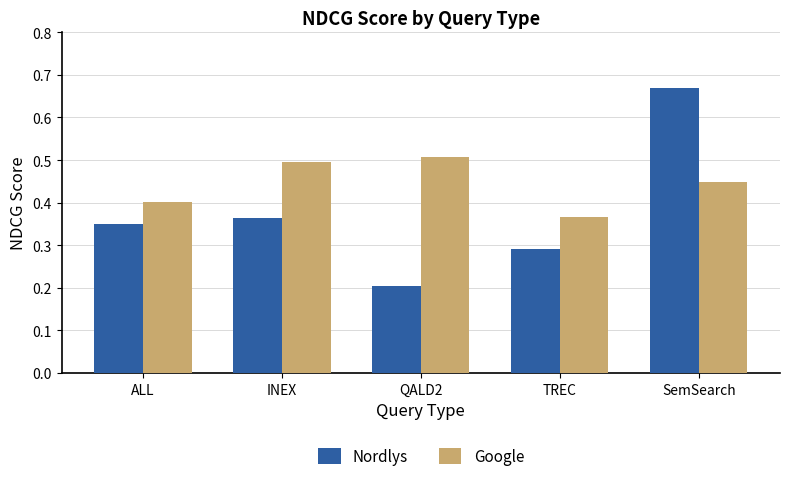

Which series has the largest total across all categories?

Google